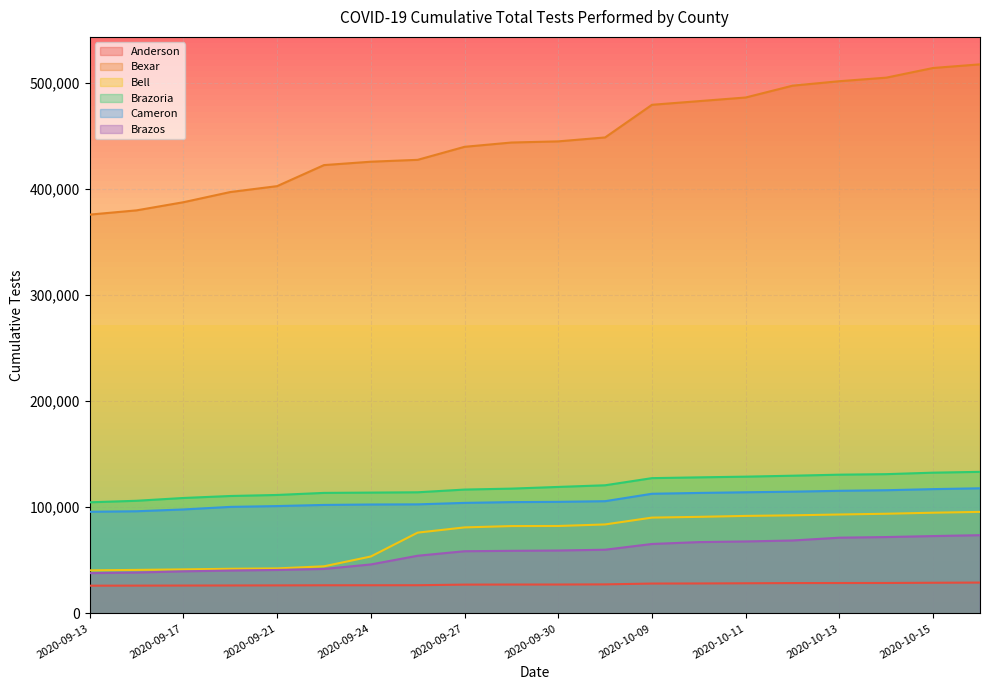

What is the minimum value shown in the chart?

26091